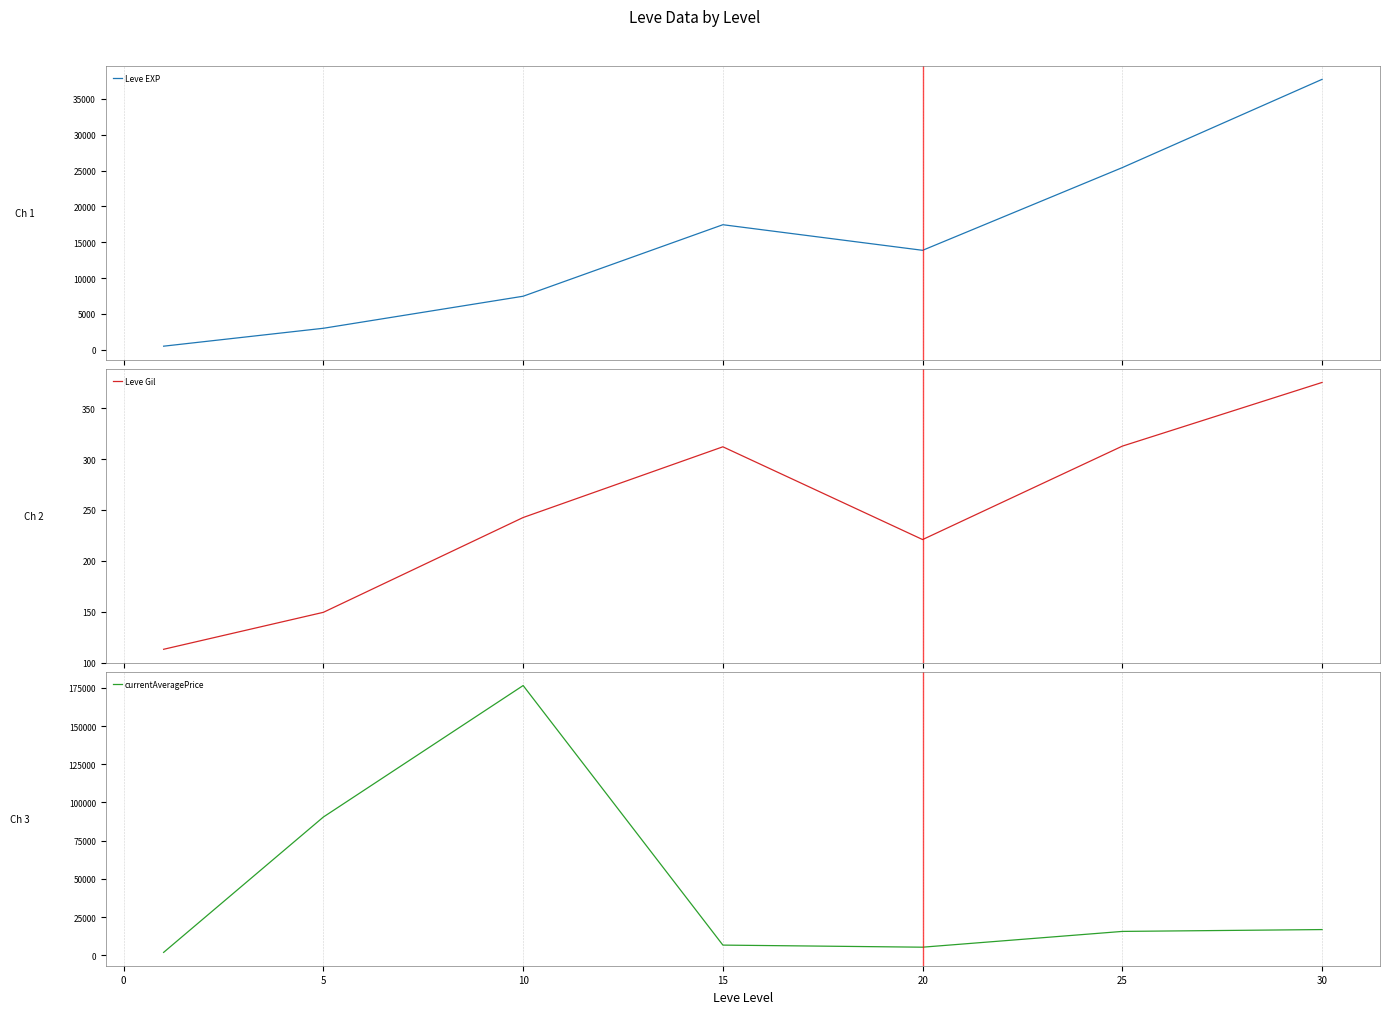

Which series changed the most between 15 and 20?

Leve EXP